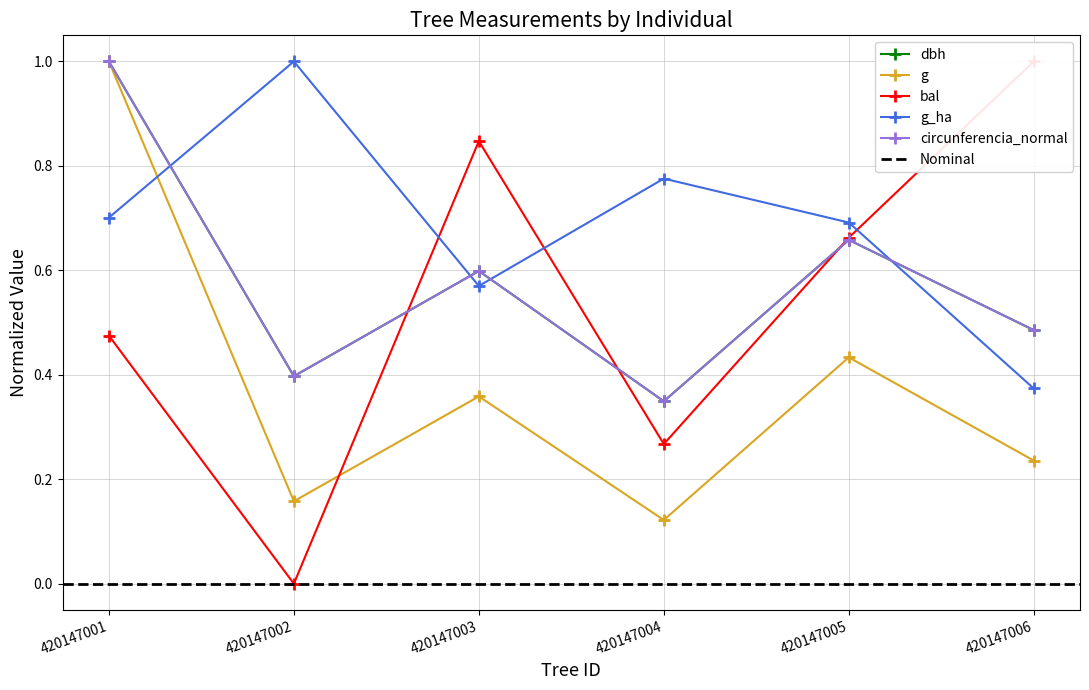

Reading left to right, what are all the values shown in this chart?

dbh: 420147001=1.0	420147002=0.4	420147003=0.6	420147004=0.3	420147005=0.7	420147006=0.5
g: 420147001=1.0	420147002=0.2	420147003=0.4	420147004=0.1	420147005=0.4	420147006=0.2
bal: 420147001=0.5	420147002=0.0	420147003=0.8	420147004=0.3	420147005=0.7	420147006=1.0
g_ha: 420147001=0.7	420147002=1.0	420147003=0.6	420147004=0.8	420147005=0.7	420147006=0.4
circunferencia_normal: 420147001=1.0	420147002=0.4	420147003=0.6	420147004=0.3	420147005=0.7	420147006=0.5